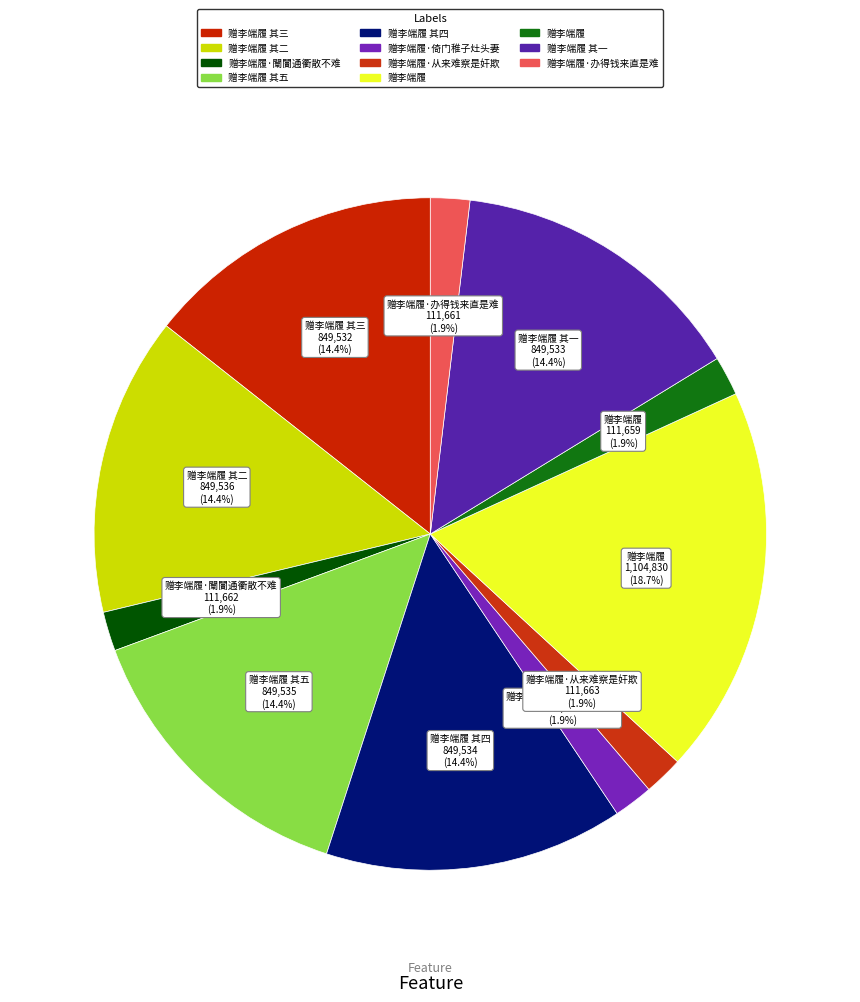

To the nearest percent, what is the average slice percentage?

9%